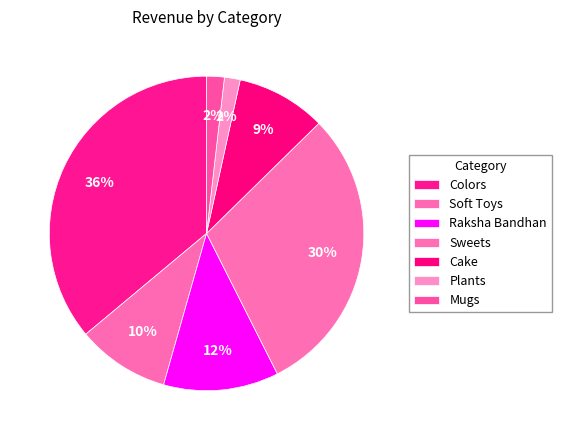

How many segments does this pie chart have?

7